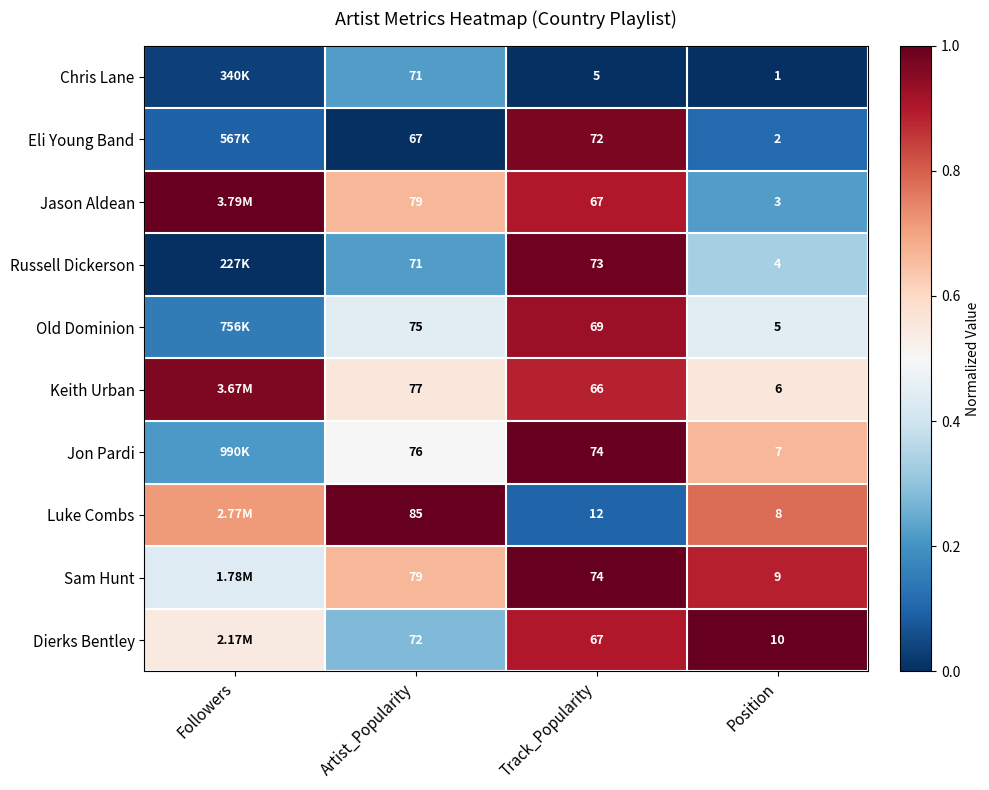

What is the maximum value shown in the chart?

1.0